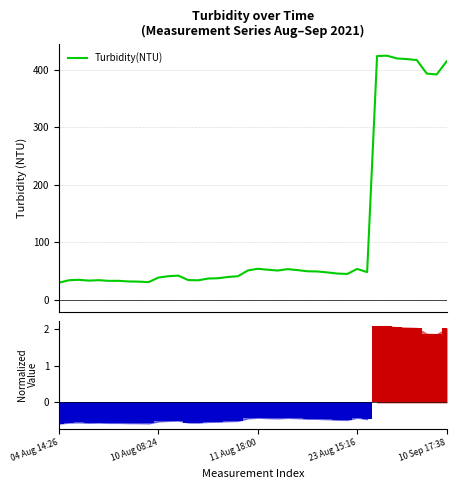

What is the highest value of the Turbidity(NTU) series?

424.9